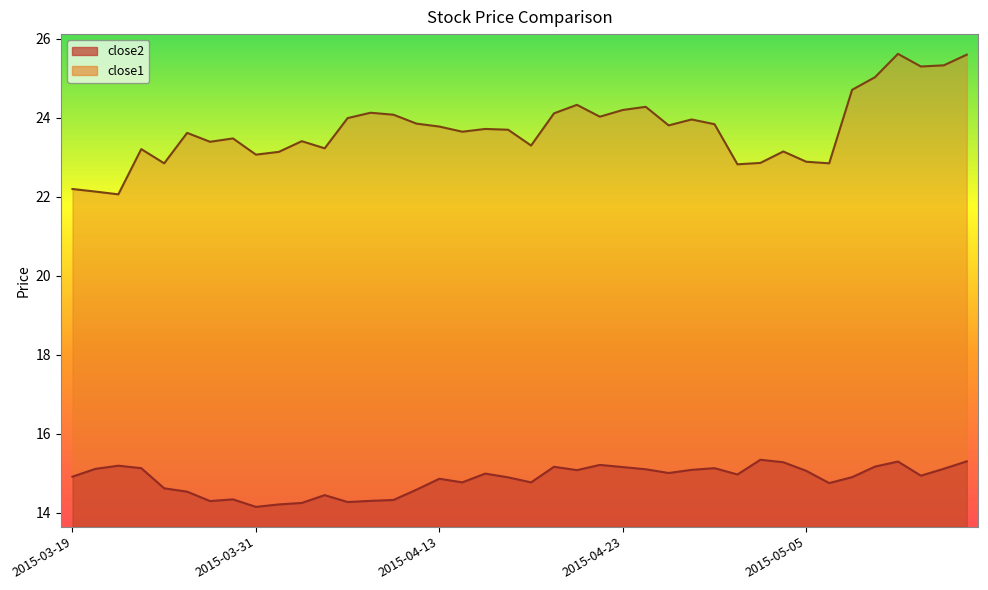

True or false: close2 and close1 cross at least once.

False